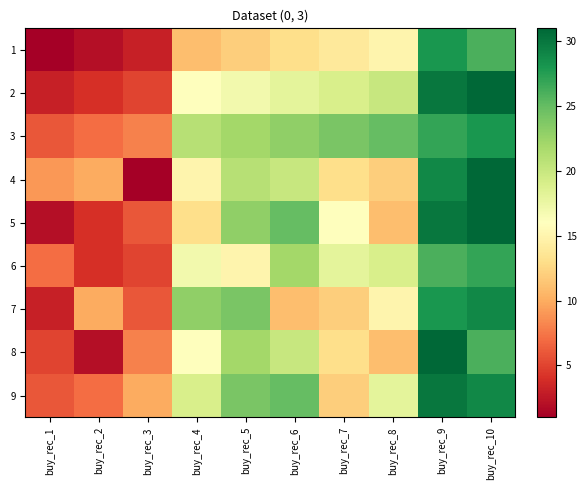

Reading left to right, transcribe all the data shown in this chart.

1: buy_rec_1=1	buy_rec_2=2	buy_rec_3=3	buy_rec_4=11	buy_rec_5=12	buy_rec_6=13	buy_rec_7=14	buy_rec_8=15	buy_rec_9=28	buy_rec_10=26
2: buy_rec_1=3	buy_rec_2=4	buy_rec_3=5	buy_rec_4=16	buy_rec_5=17	buy_rec_6=18	buy_rec_7=19	buy_rec_8=20	buy_rec_9=30	buy_rec_10=31
3: buy_rec_1=6	buy_rec_2=7	buy_rec_3=8	buy_rec_4=21	buy_rec_5=22	buy_rec_6=23	buy_rec_7=24	buy_rec_8=25	buy_rec_9=27	buy_rec_10=28
4: buy_rec_1=9	buy_rec_2=10	buy_rec_3=1	buy_rec_4=15	buy_rec_5=21	buy_rec_6=20	buy_rec_7=13	buy_rec_8=12	buy_rec_9=29	buy_rec_10=31
5: buy_rec_1=2	buy_rec_2=4	buy_rec_3=6	buy_rec_4=13	buy_rec_5=23	buy_rec_6=25	buy_rec_7=16	buy_rec_8=11	buy_rec_9=30	buy_rec_10=31
6: buy_rec_1=7	buy_rec_2=4	buy_rec_3=5	buy_rec_4=17	buy_rec_5=15	buy_rec_6=22	buy_rec_7=18	buy_rec_8=19	buy_rec_9=26	buy_rec_10=27
7: buy_rec_1=3	buy_rec_2=10	buy_rec_3=6	buy_rec_4=23	buy_rec_5=24	buy_rec_6=11	buy_rec_7=12	buy_rec_8=15	buy_rec_9=28	buy_rec_10=29
8: buy_rec_1=5	buy_rec_2=2	buy_rec_3=8	buy_rec_4=16	buy_rec_5=22	buy_rec_6=20	buy_rec_7=13	buy_rec_8=11	buy_rec_9=31	buy_rec_10=26
9: buy_rec_1=6	buy_rec_2=7	buy_rec_3=10	buy_rec_4=19	buy_rec_5=24	buy_rec_6=25	buy_rec_7=12	buy_rec_8=18	buy_rec_9=30	buy_rec_10=29